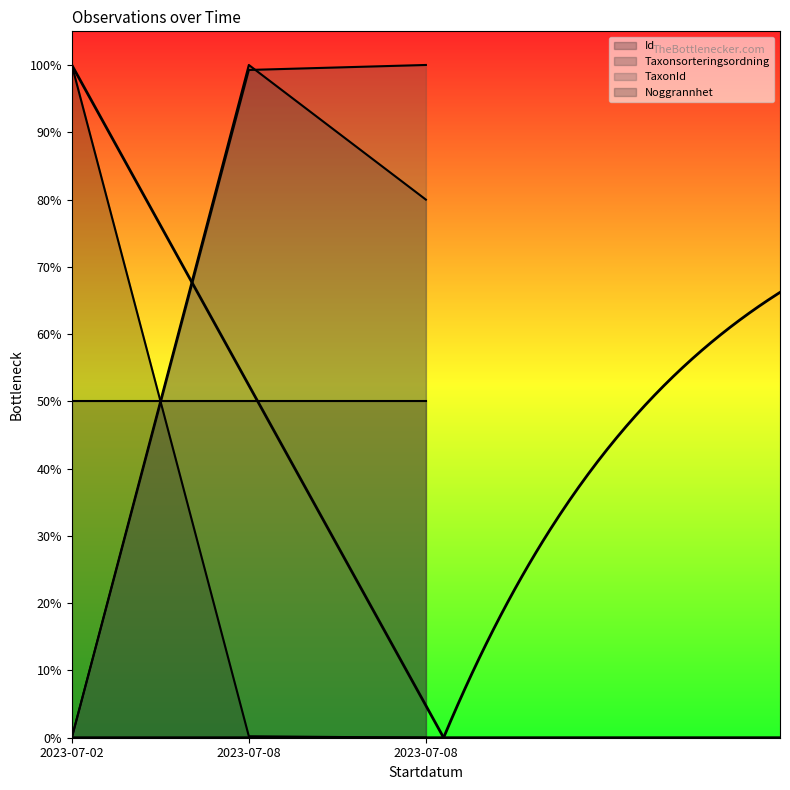

What is the maximum value for TaxonId?

1.0